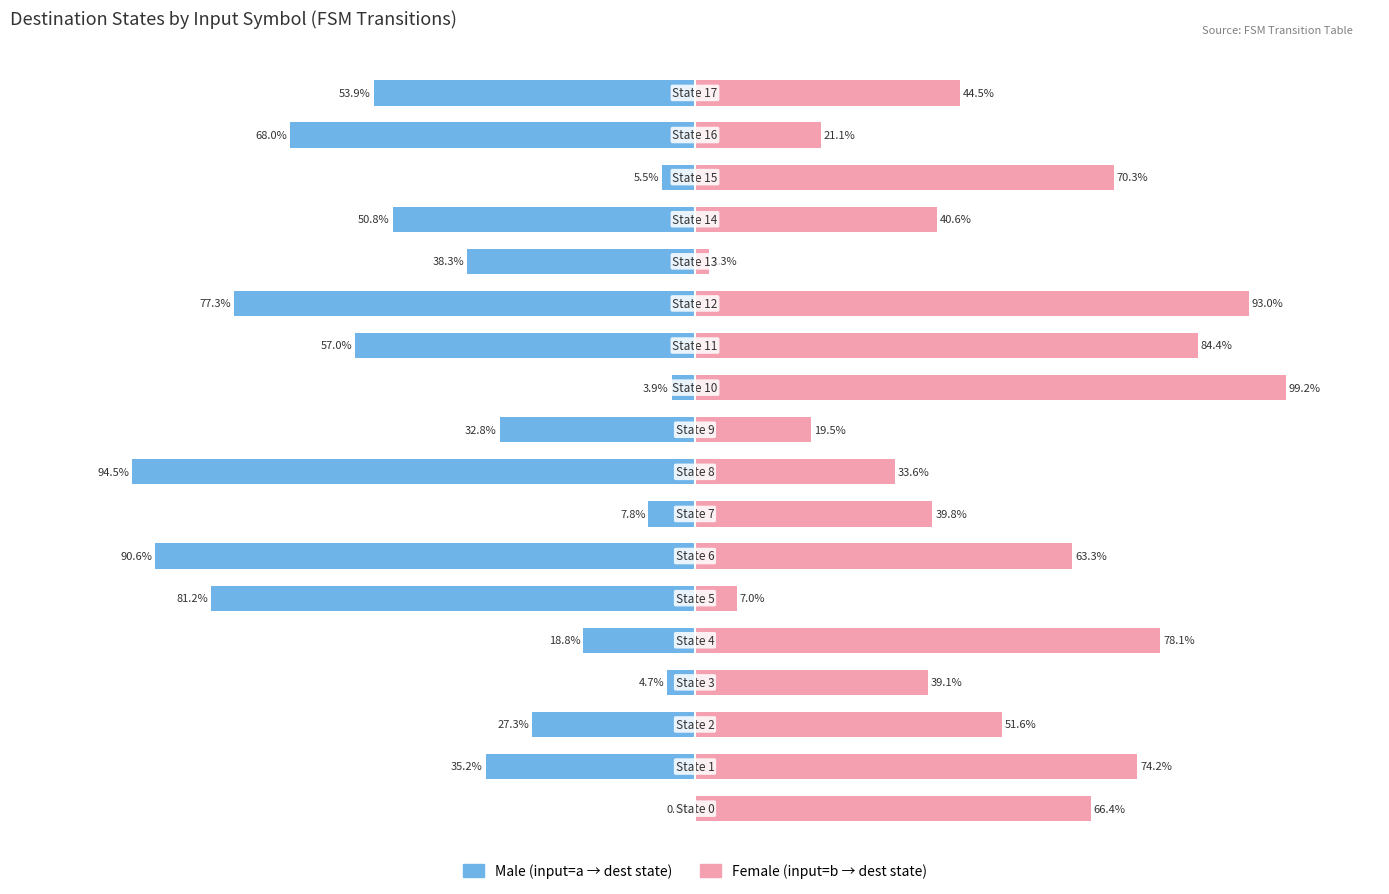

Which has a higher value, 1 or 13?

1